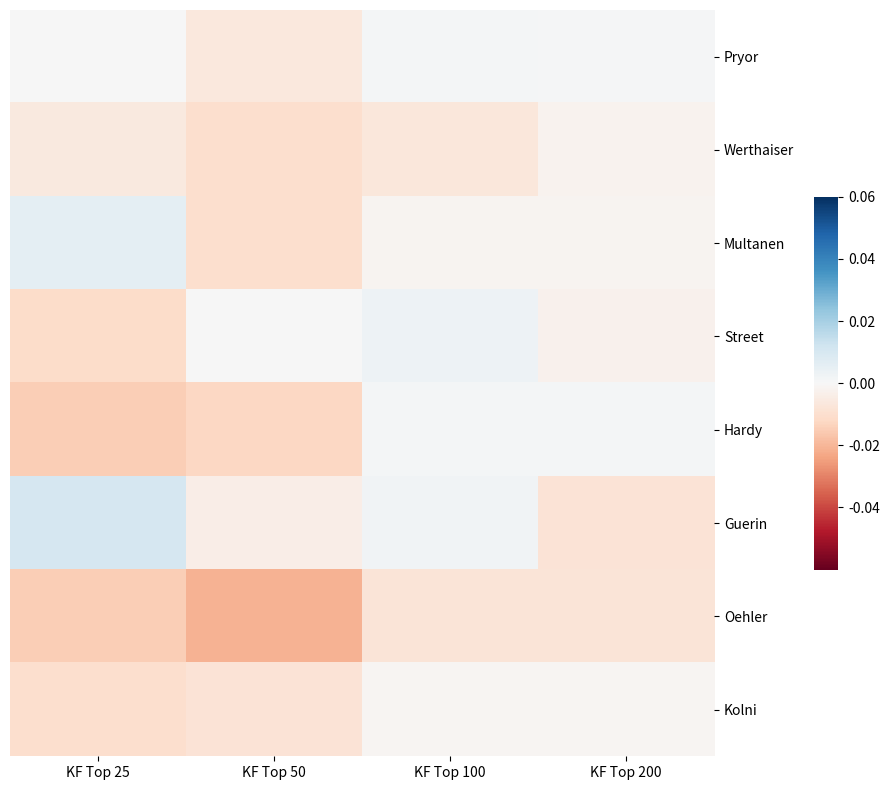

Between KF Top 25 and KF Top 200, which series saw the biggest shift?

Guerin